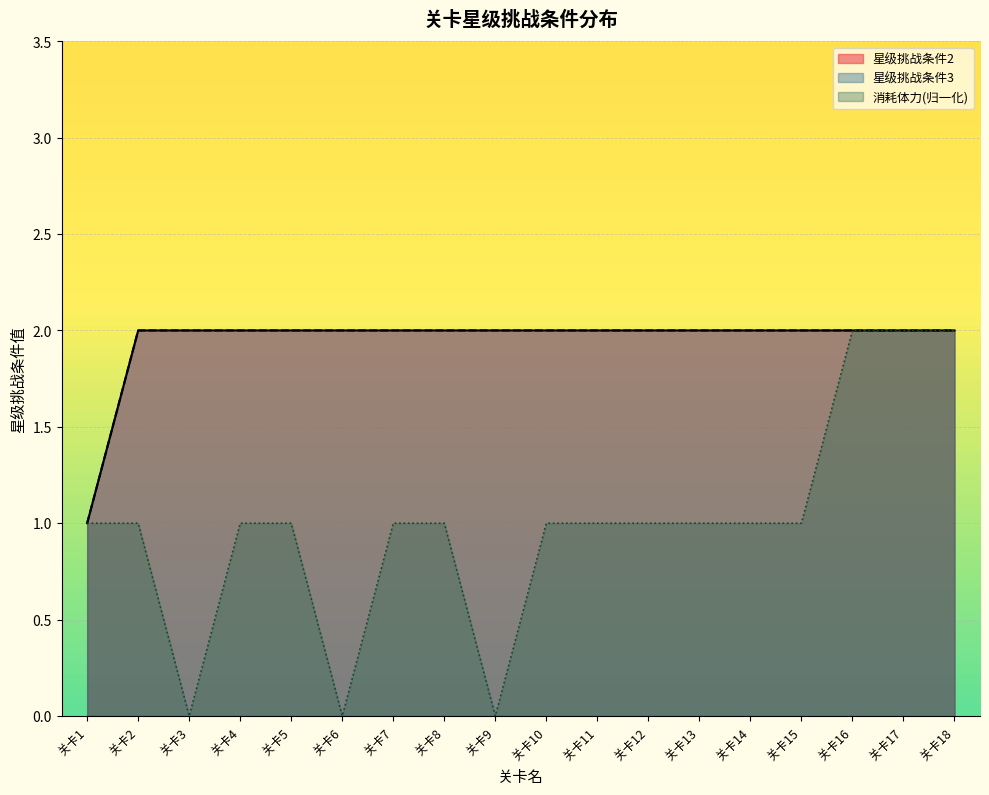

Does the chart display data point markers on the line(s)?

No